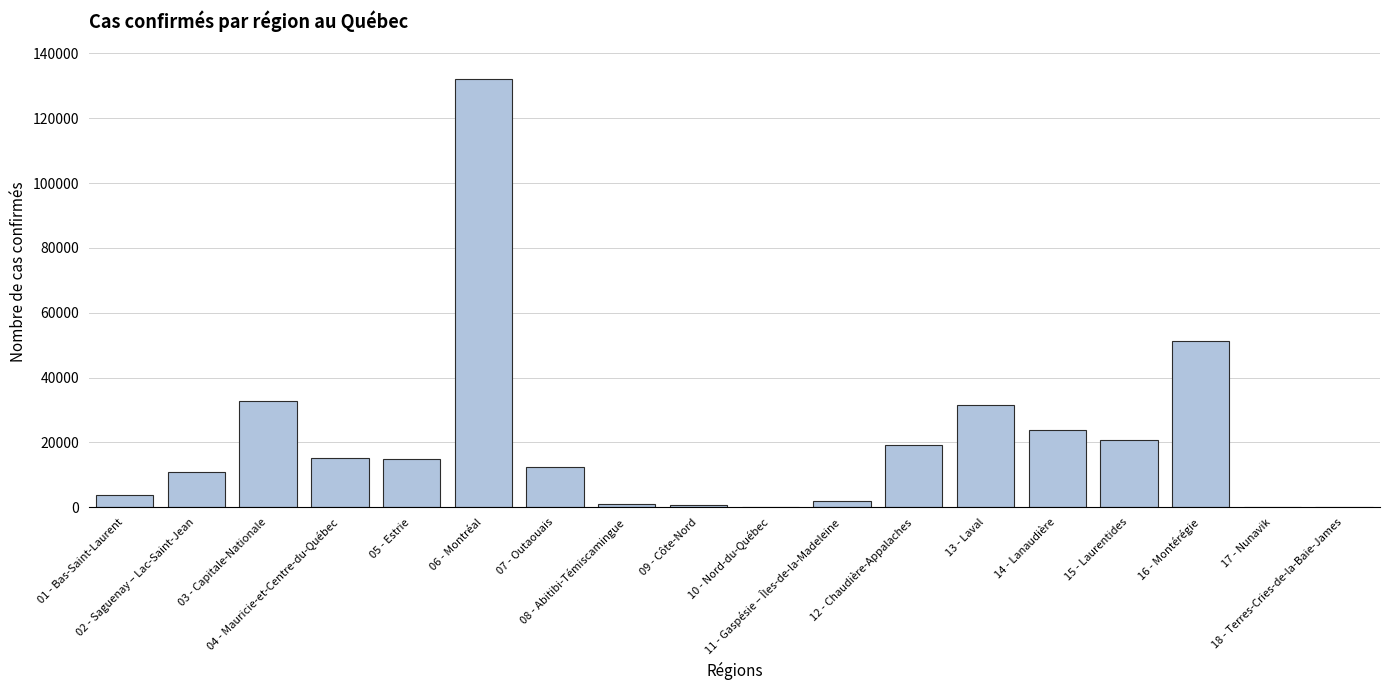

Is it true that the value at 01 - Bas-Saint-Laurent is 3945?

True